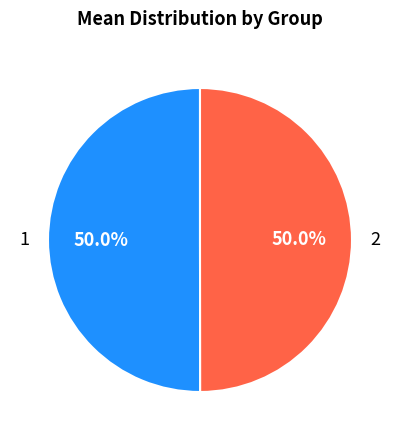

To the nearest percent, what is the average slice percentage?

50%